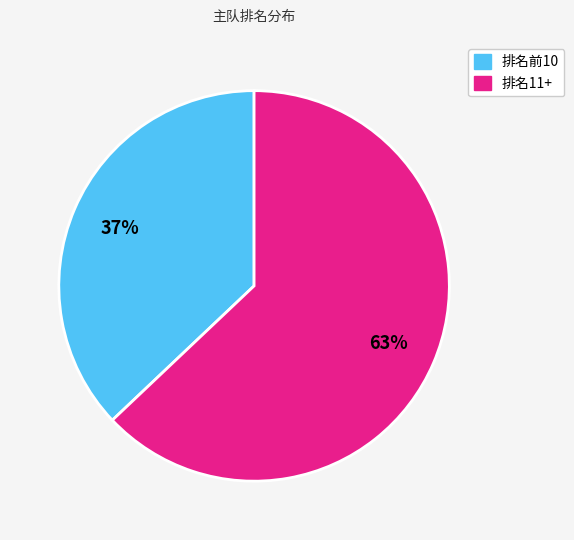

Which slice is the largest?

排名11+